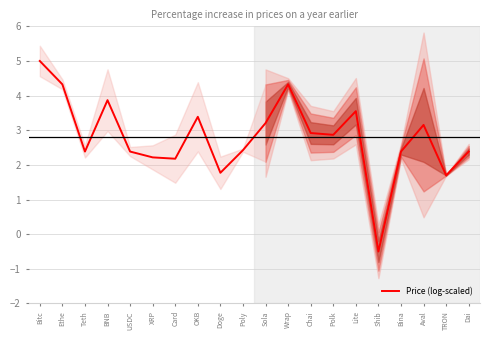

How many interior local peaks (higher than both neighbors) does the data have?

5